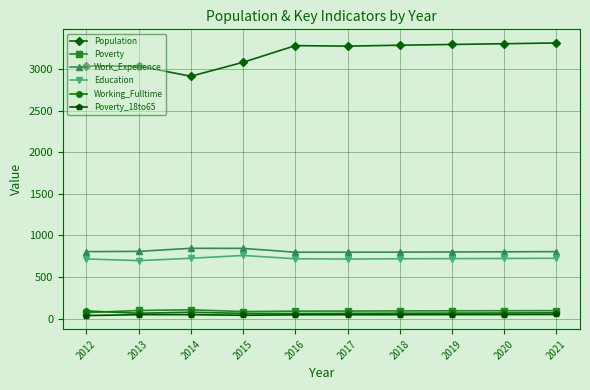

What is the value of the Poverty point at the 7th from the left?

94